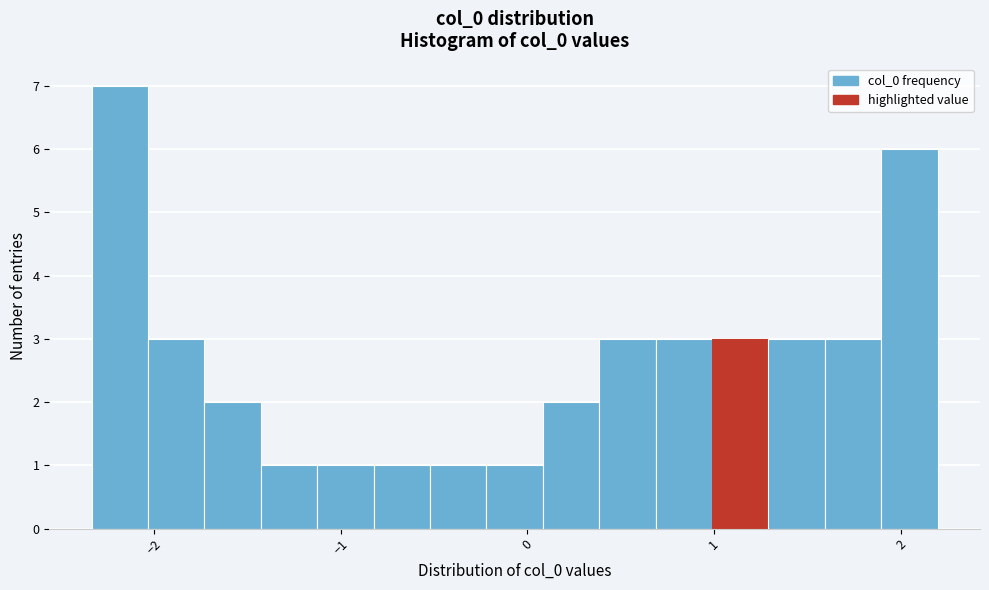

Around what value on the x-axis is the tallest bar? Give the approximate position of its centre, as read against the axis.

-2.2